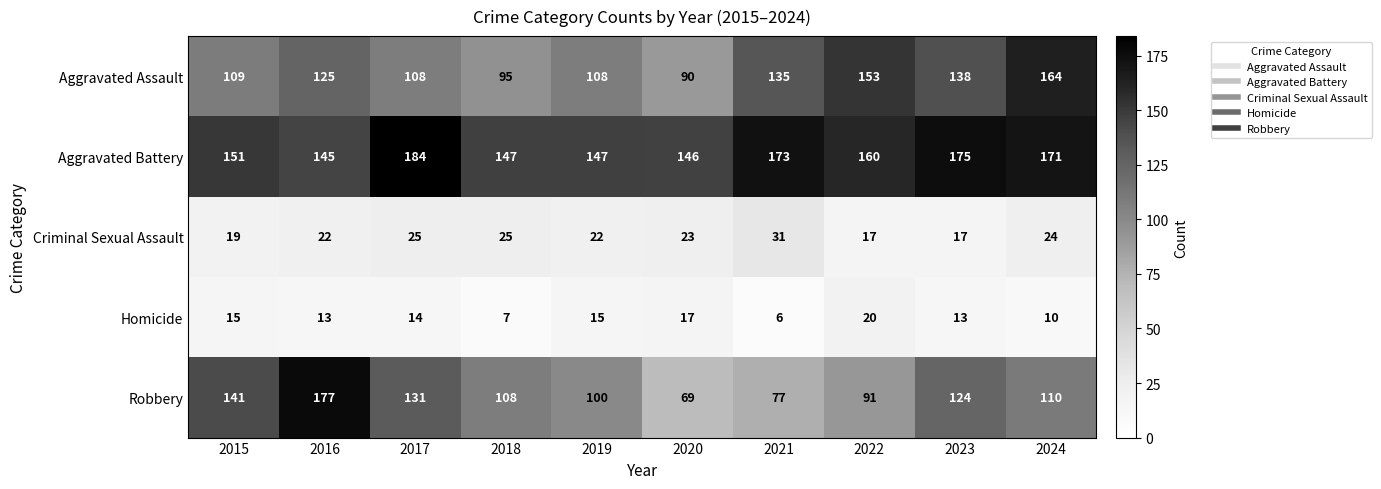

Is it true that Aggravated Assault equals 164 at 2024?

True